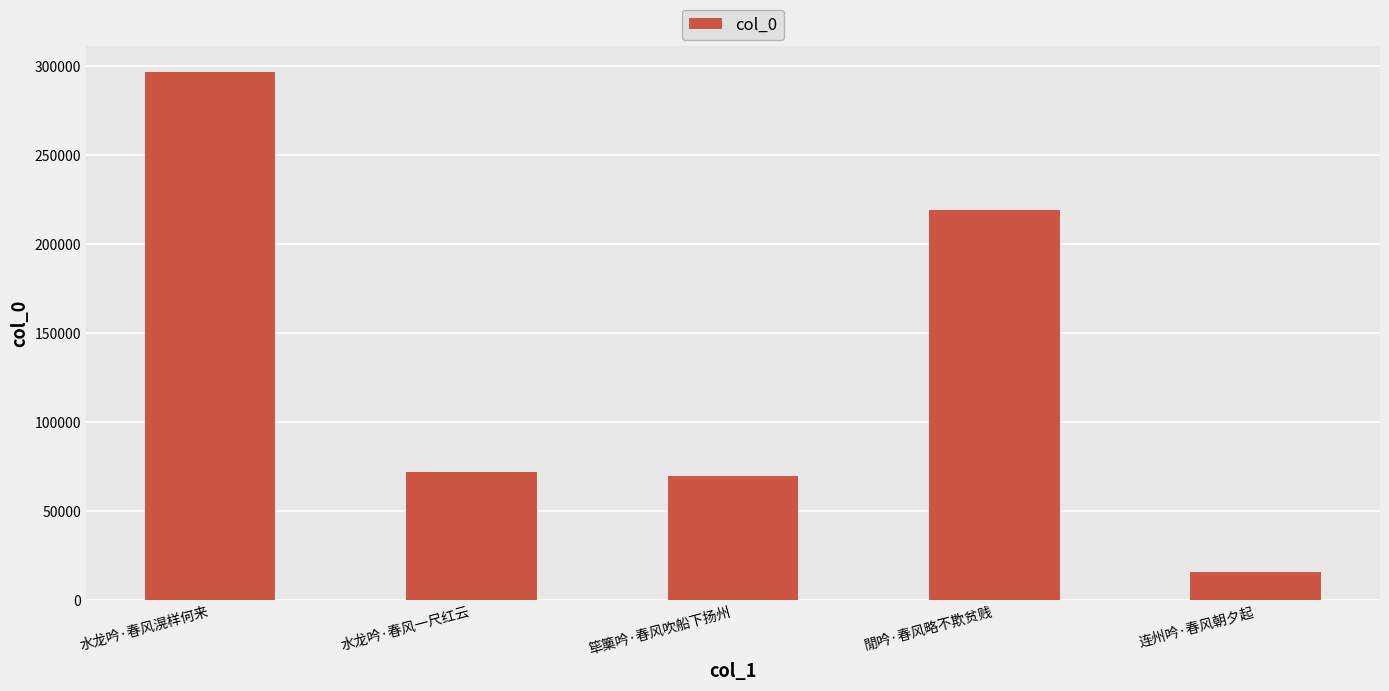

What is the maximum value shown in the chart?

296534